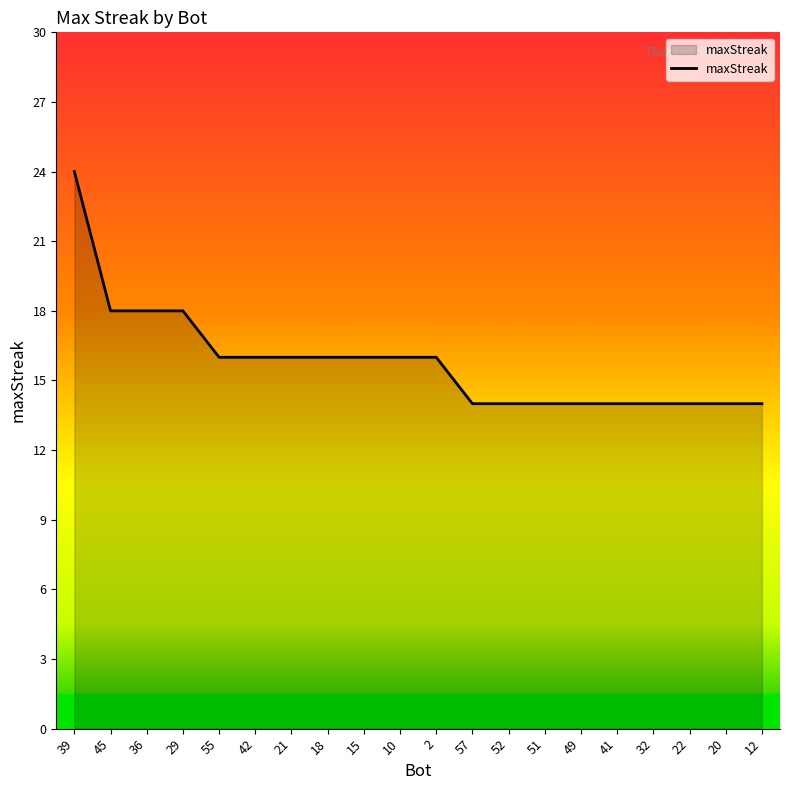

Reading left to right, extract all data points from this chart.

24	18	18	18	16	16	16	16	16	16	16	14	14	14	14	14	14	14	14	14